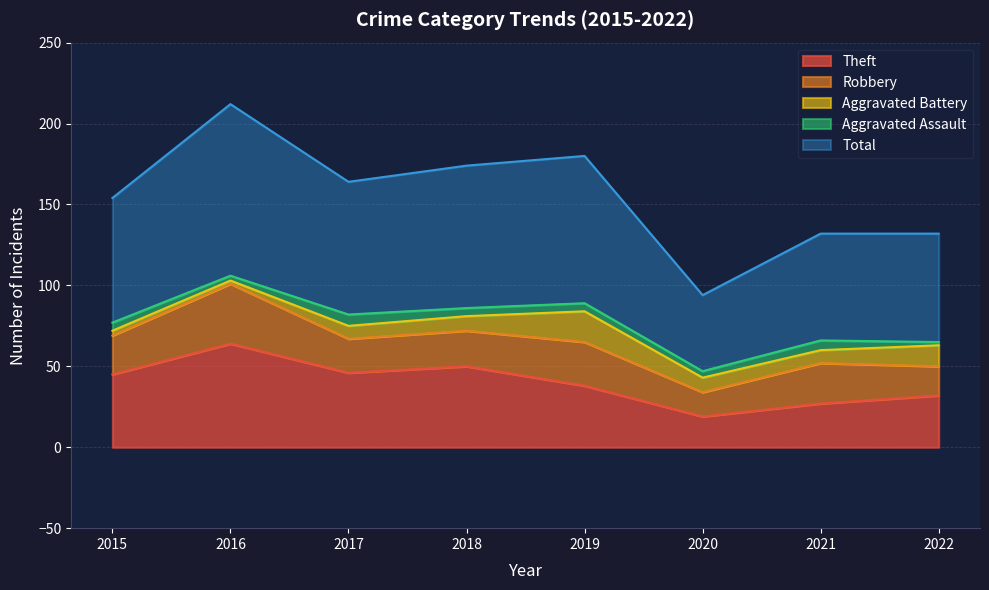

Which label corresponds to the largest value in the chart?

2016